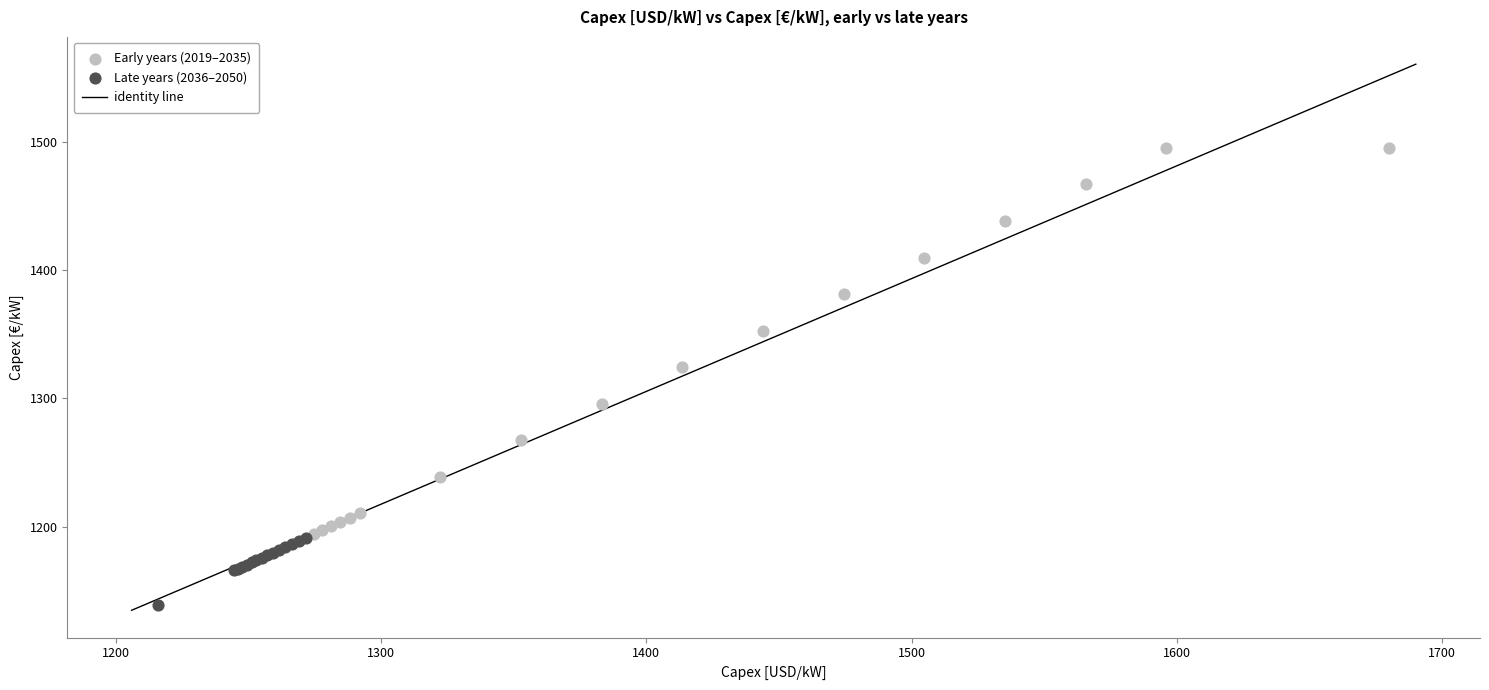

Which series contains the lowest Y value?

Late years (2036–2050)